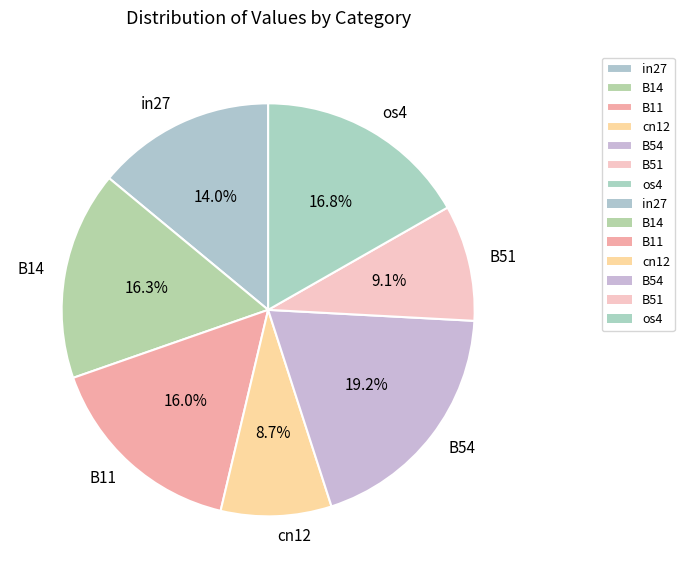

Which slice is the largest?

B54